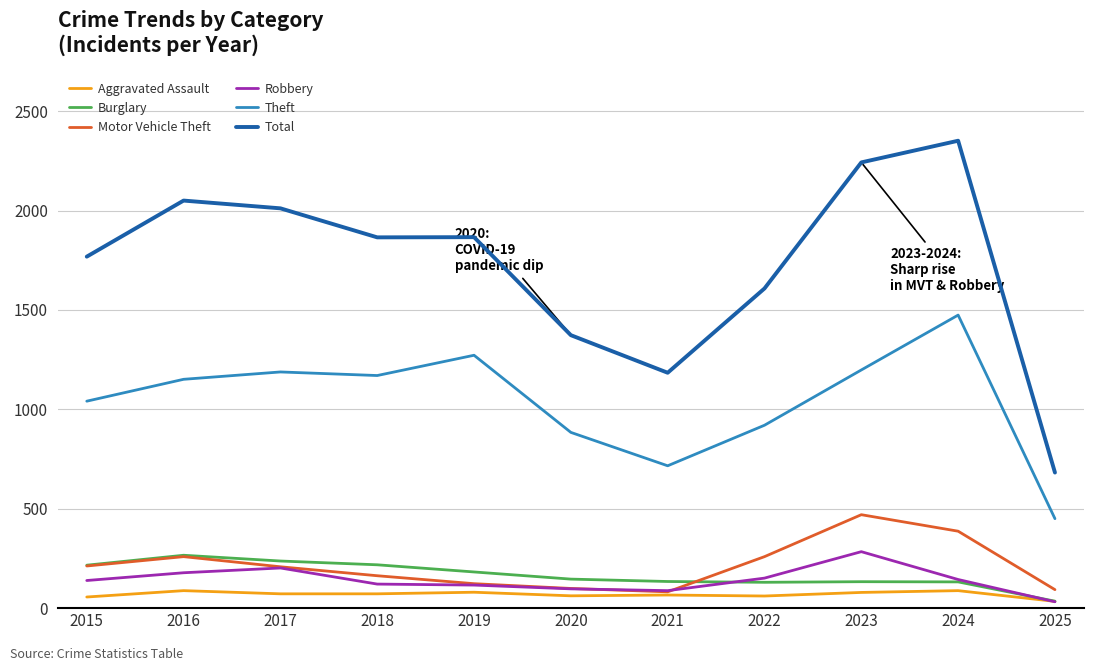

Between 2024 and 2025, which series saw the biggest shift?

Total